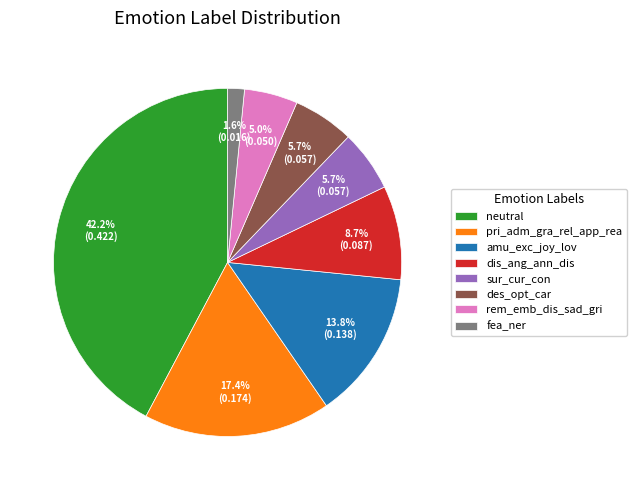

How many slices are in this pie chart?

8